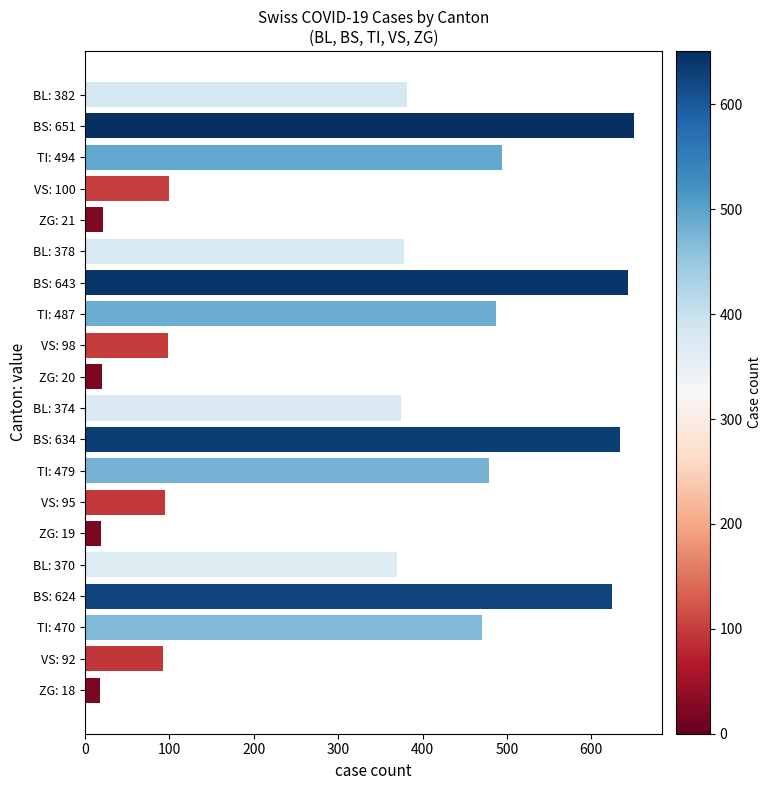

What is the label of the 13th bar from the top?

TI: 479